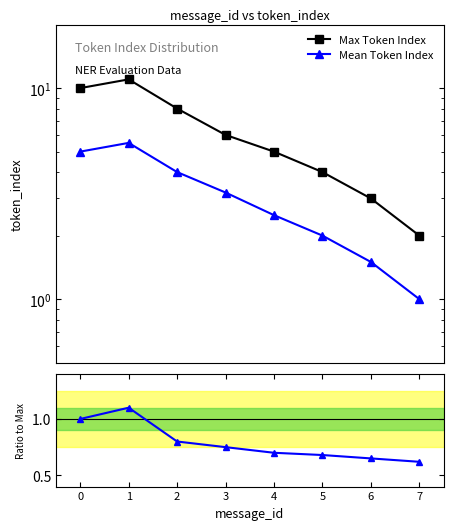

At which label does Mean Token Index reach its peak?

1